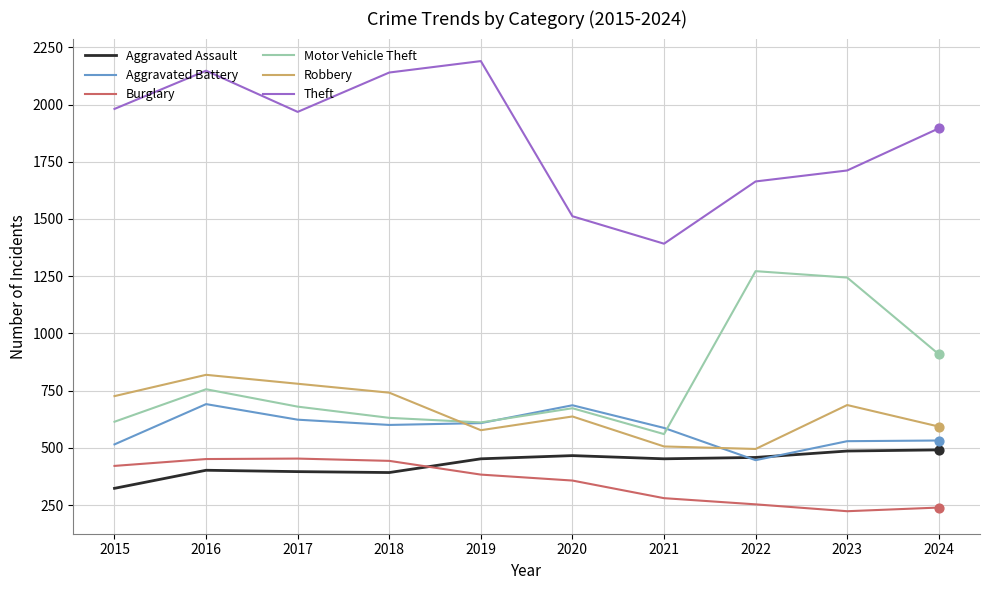

Which series has the widest spread of values?

Theft